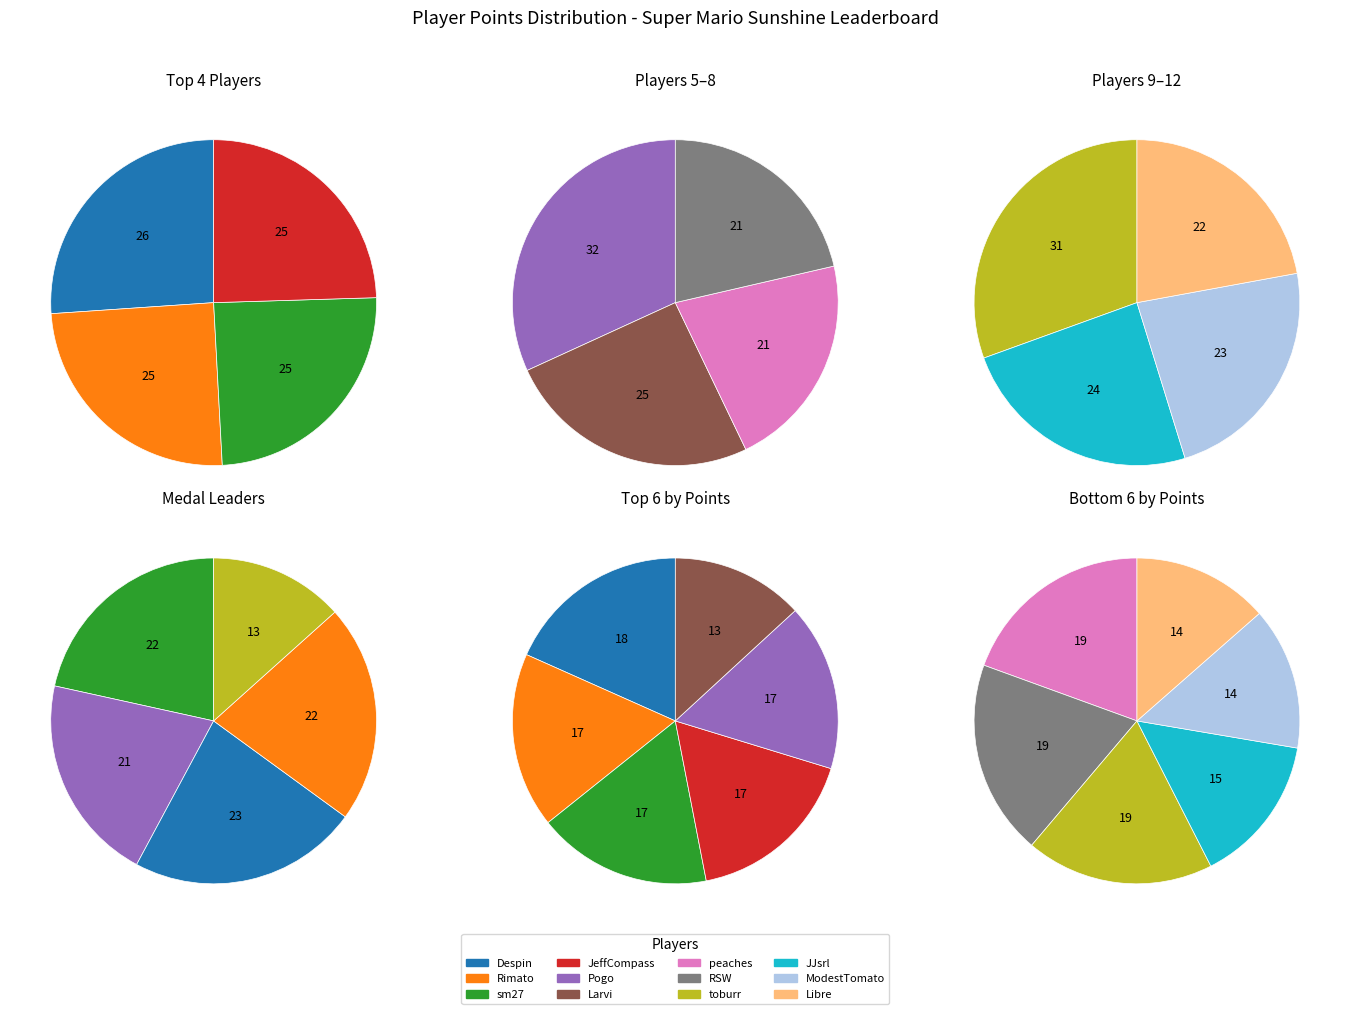

Which slice is the largest?

Despin